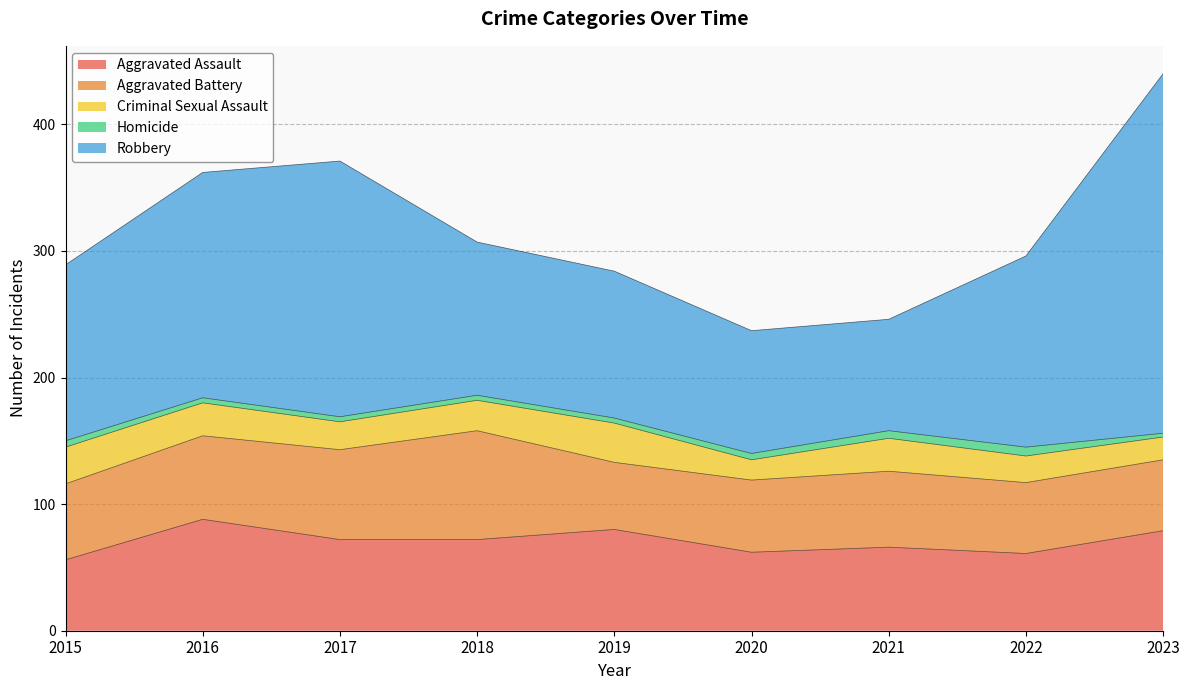

How many lines are shown in the chart?

5